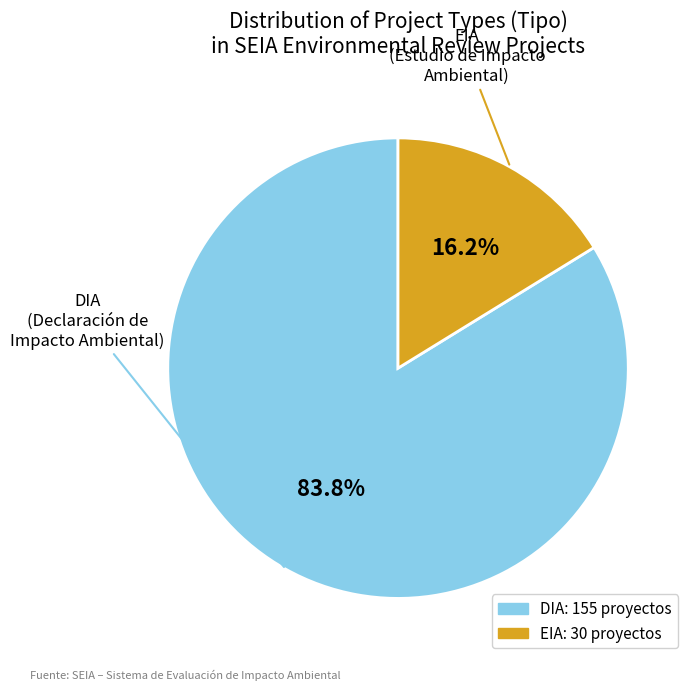

To the nearest percent, what is the difference between the largest and smallest slice percentages?

68%